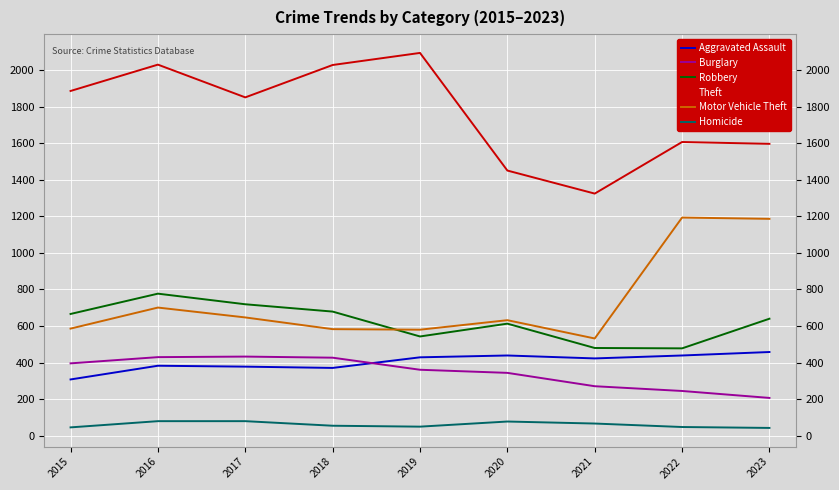

Which label corresponds to the largest value in the chart?

2019